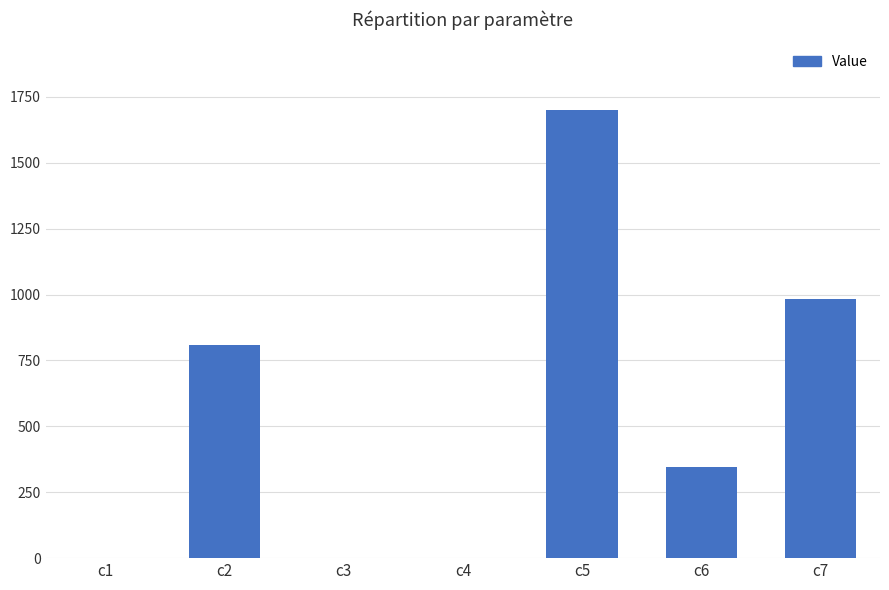

At which label is the value closest to 850?

c2